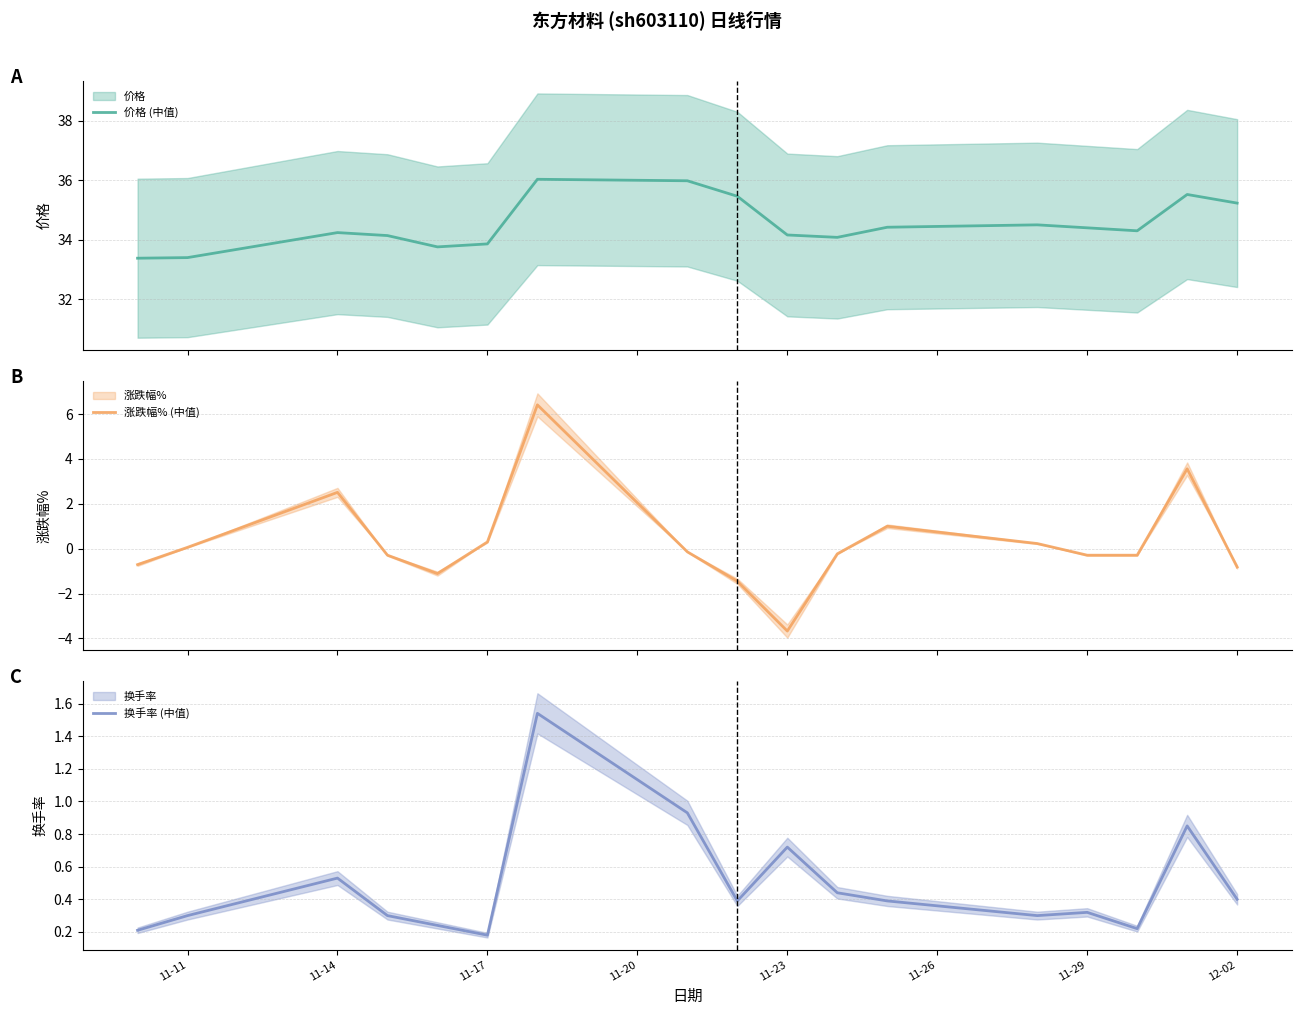

Which series has the largest range (max minus min)?

涨跌幅% (中值)